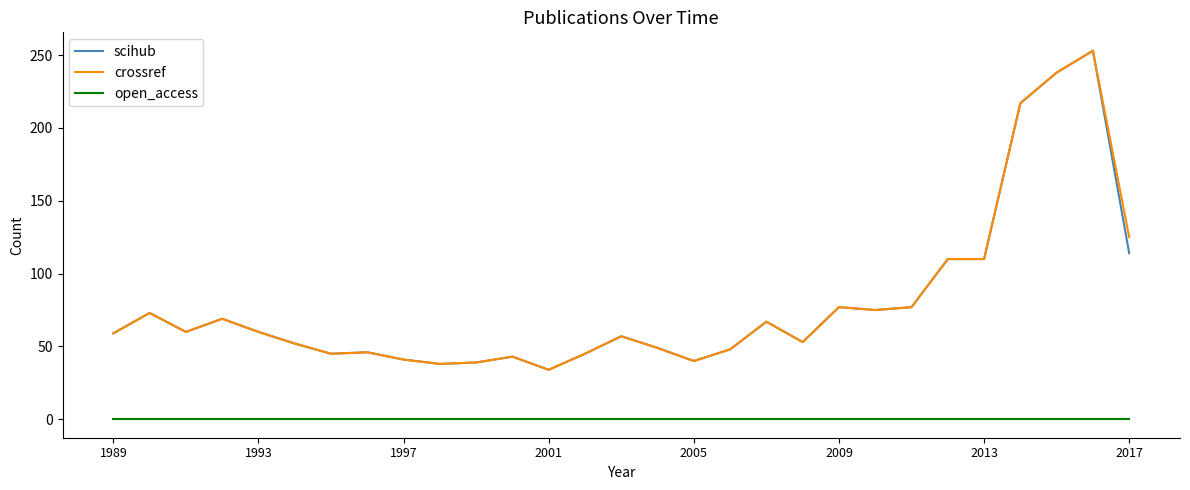

True or false: scihub and open_access cross at least once.

False